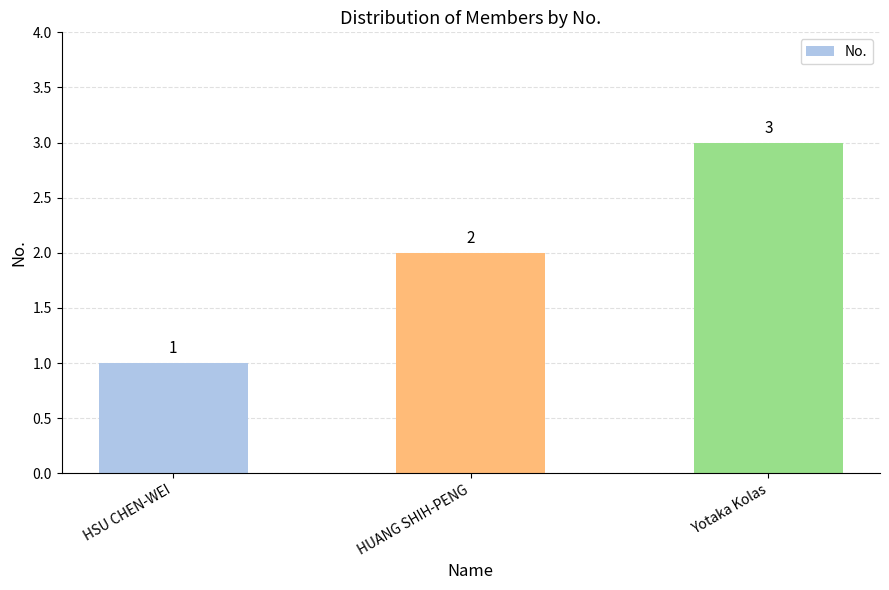

Reading left to right, what are all the values shown in this chart?

1	2	3